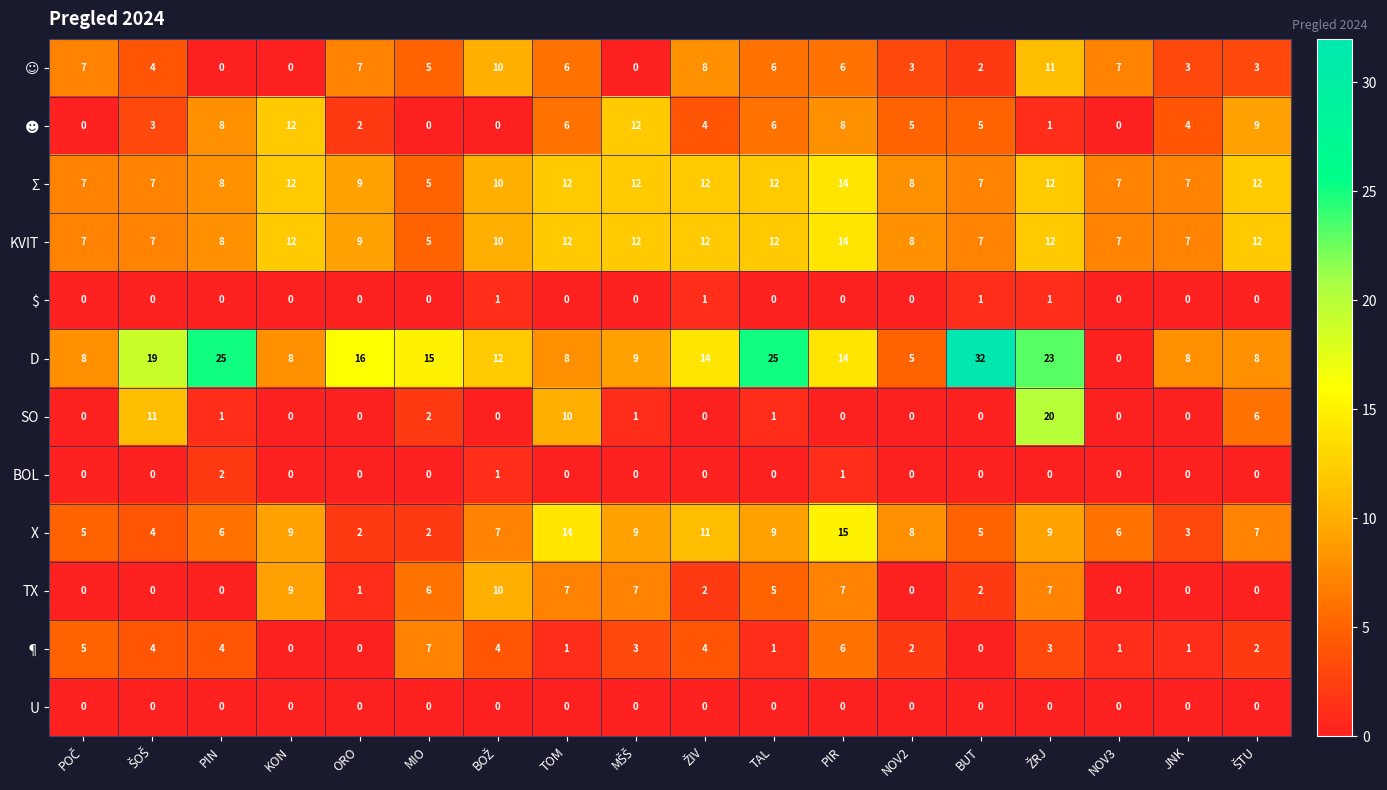

The KVIT series shows 8 at NOV2. True or false?

True